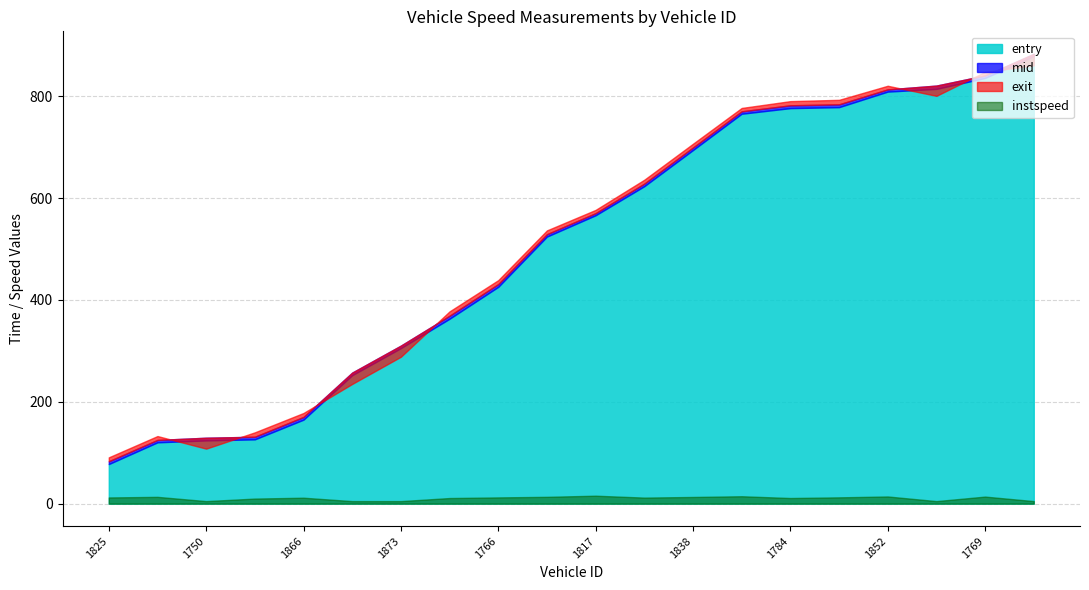

What is the difference between the maximum and minimum values in the exit series?

769.8